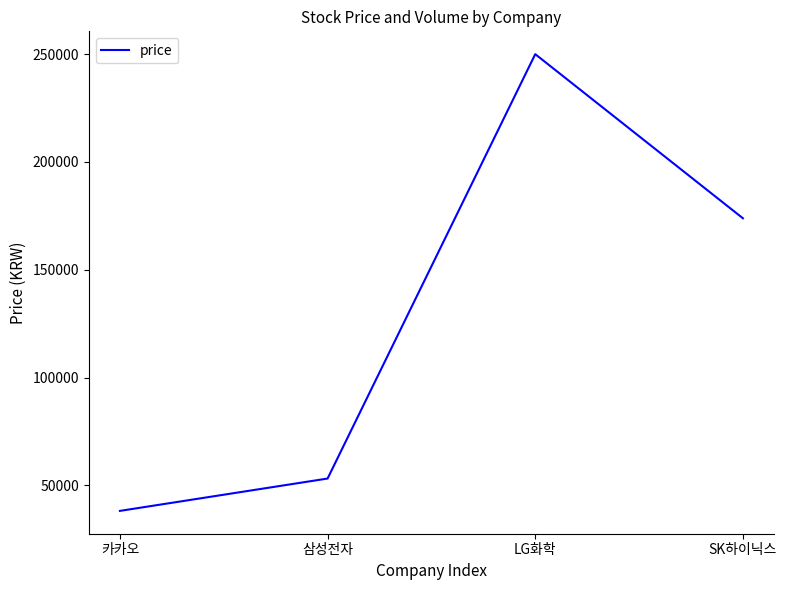

How many interior local peaks (higher than both neighbors) does the data have?

1